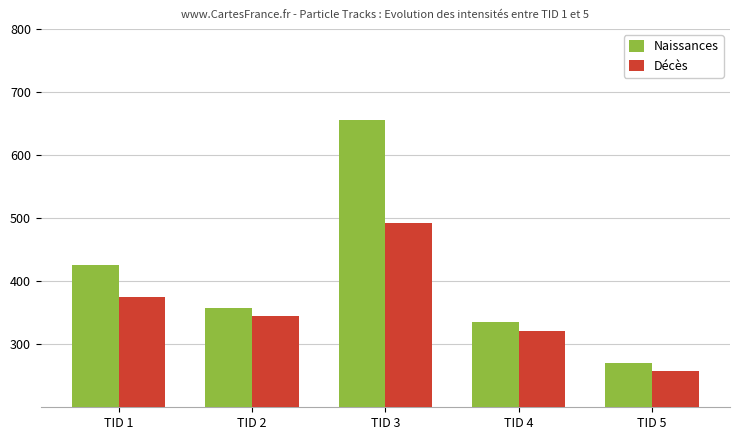

Rank the series by their average value, from highest to lowest.

Naissances, Décès